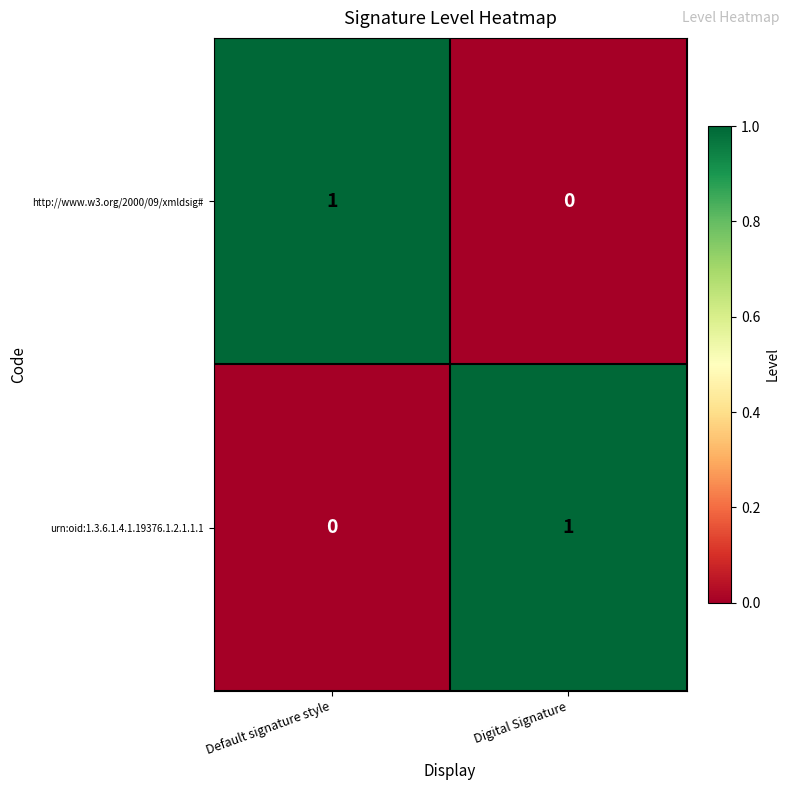

What is the spread (max minus min) of values at Digital Signature?

1